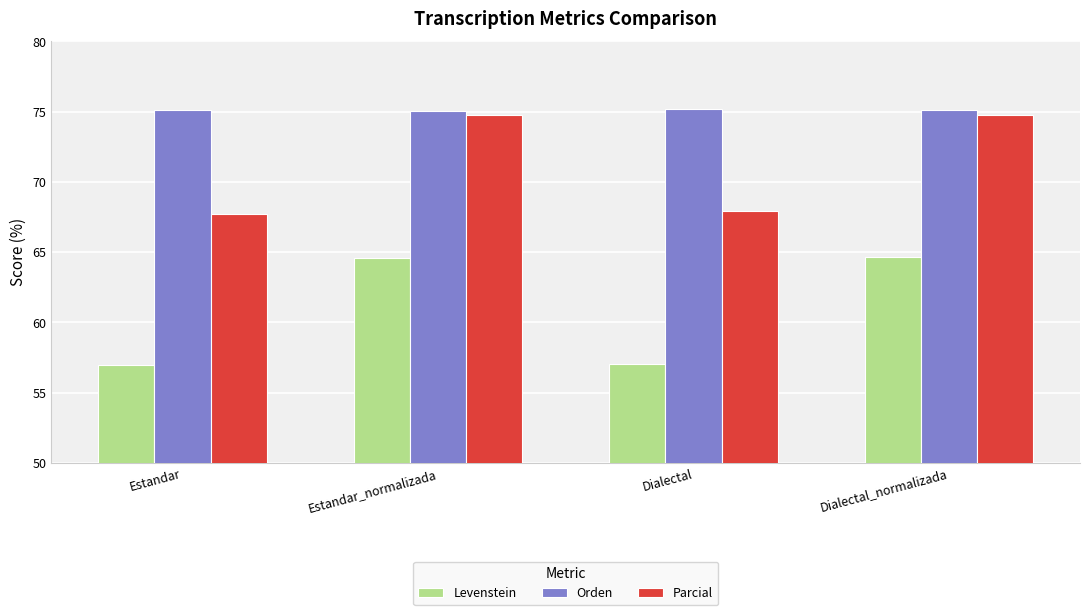

What is the sum of all Levenstein values?

243.1